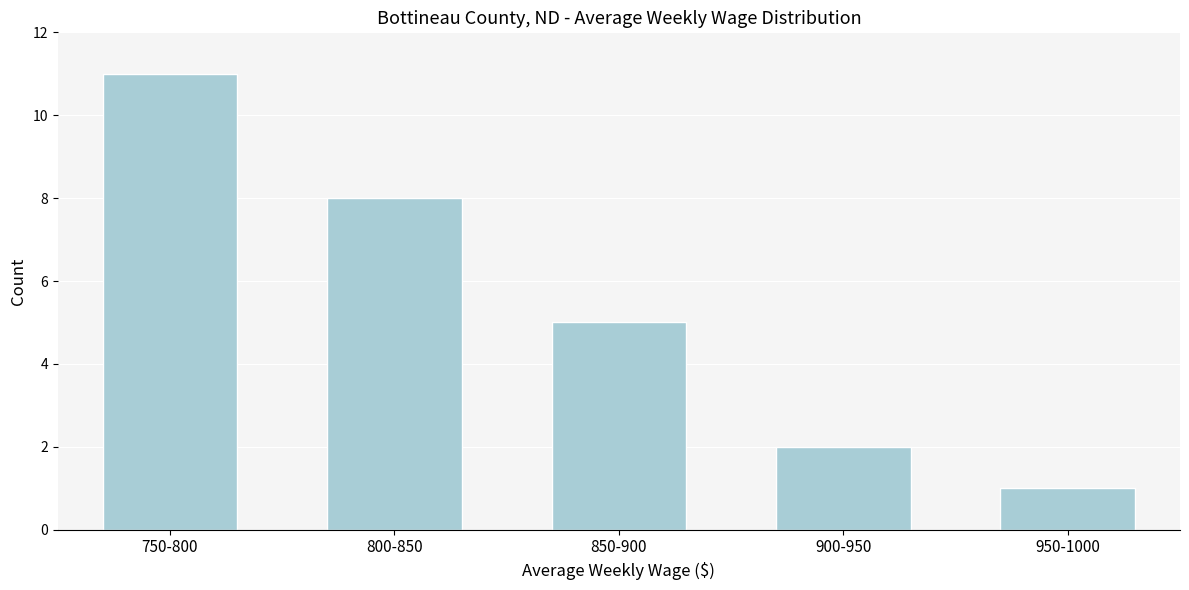

Reading right to left, transcribe all the data shown in this chart.

1	2	5	8	11